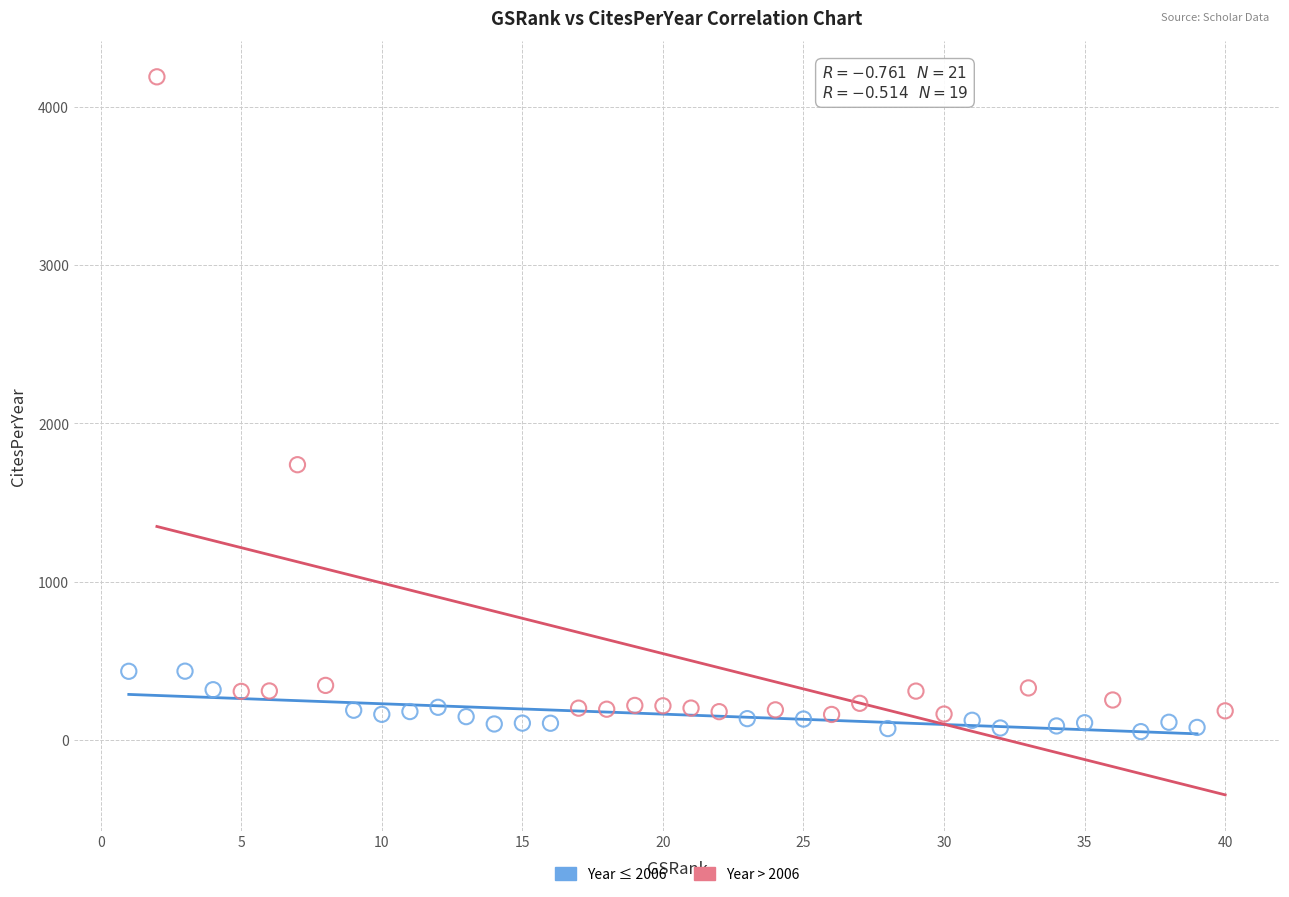

Which series reaches the maximum Y coordinate?

Year > 2006